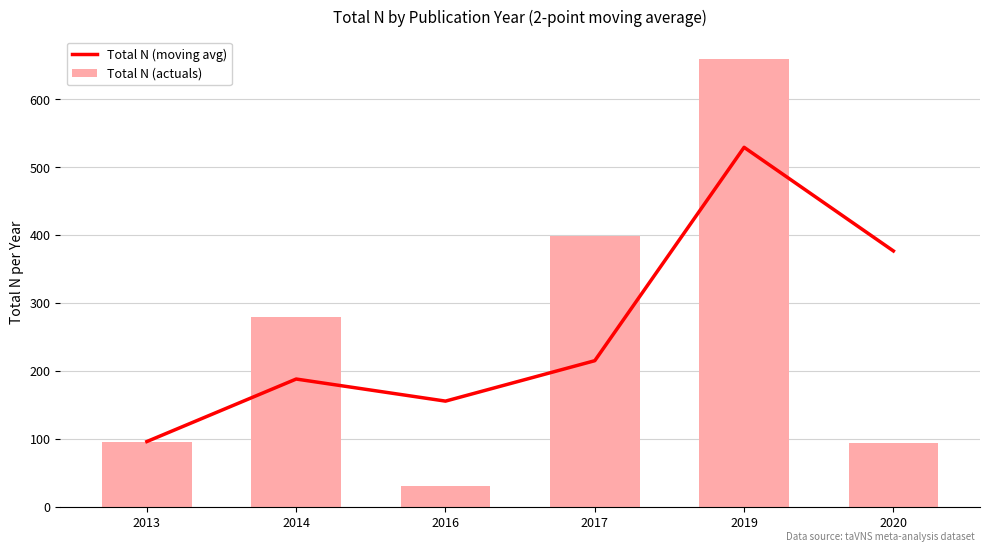

Is it true that Total N (actuals) equals 21.6 at 2016?

False